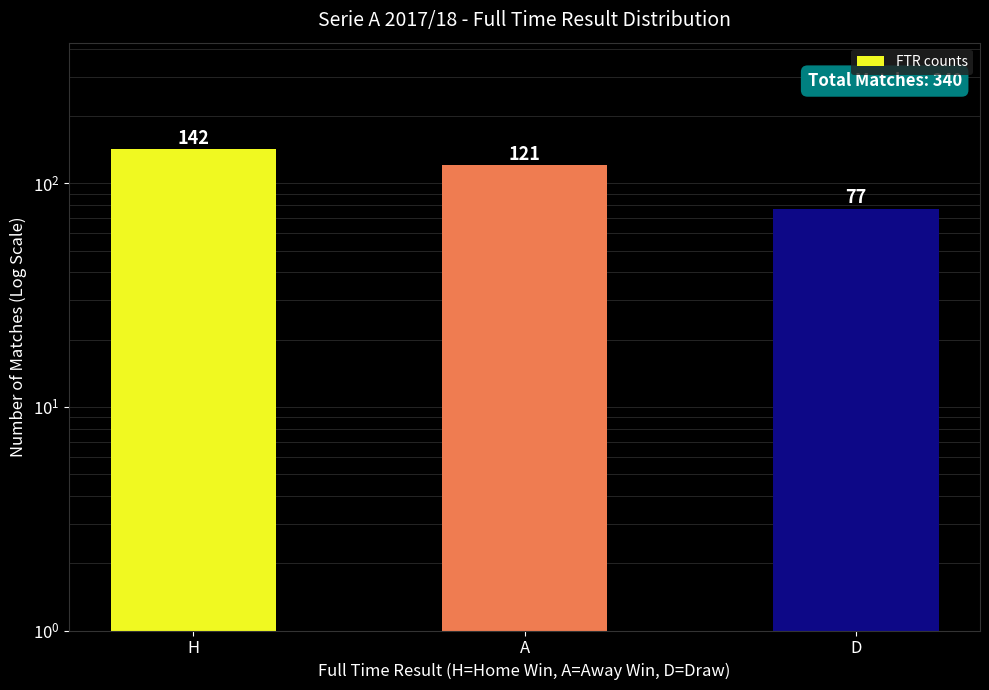

Approximately how many times larger is the value at D compared to A?

0.6